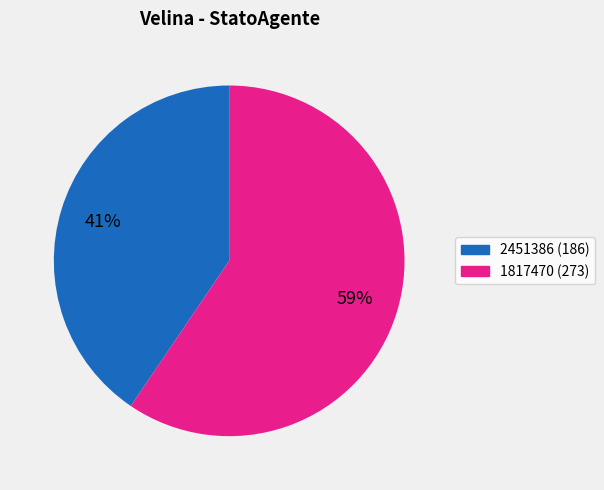

Is 2451386 the majority of the pie?

No